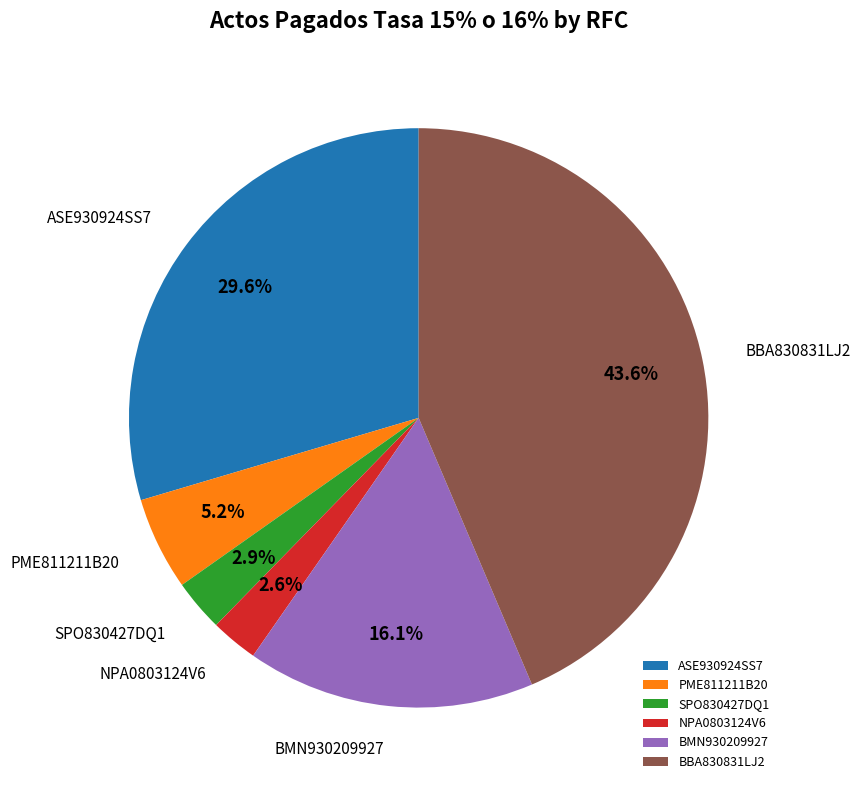

What portion of the pie excludes ASE930924SS7?

70.4%